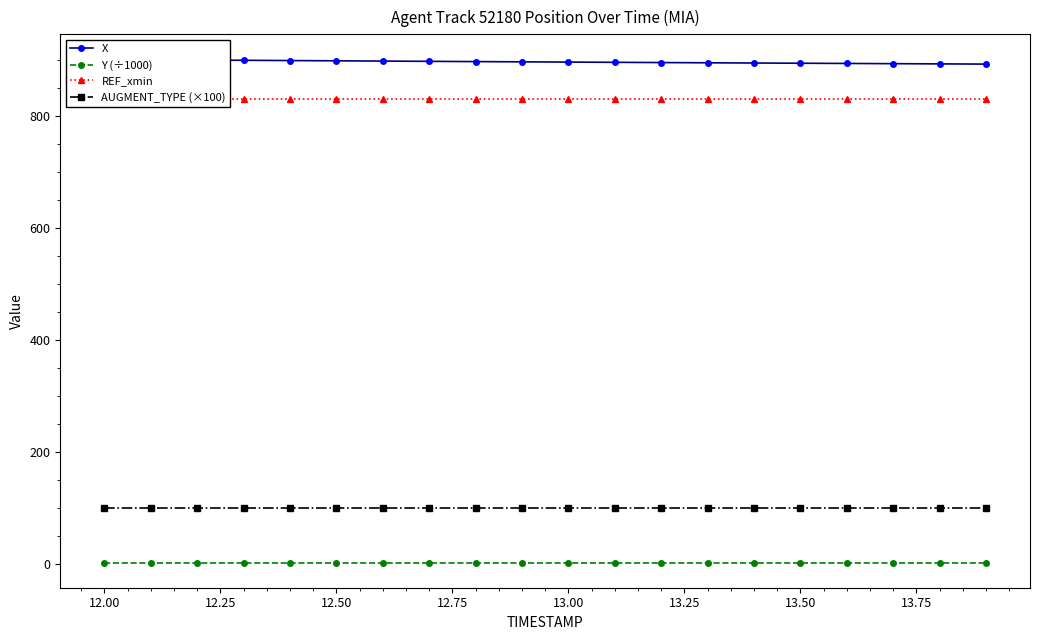

Rank the series by their maximum value, from highest to lowest.

X, REF_xmin, AUGMENT_TYPE (×100), Y (÷1000)